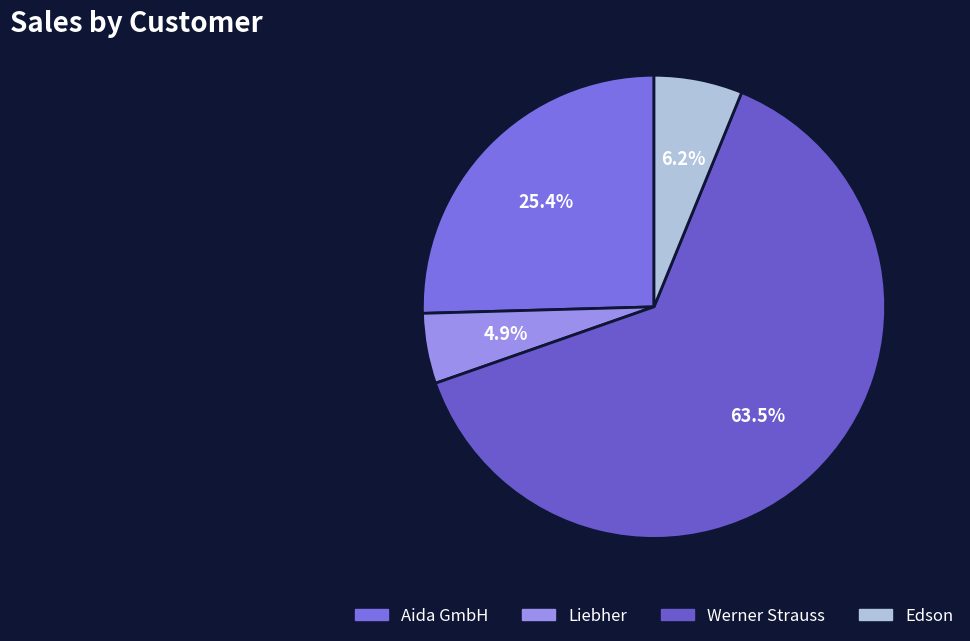

Count the number of slices in the pie.

4